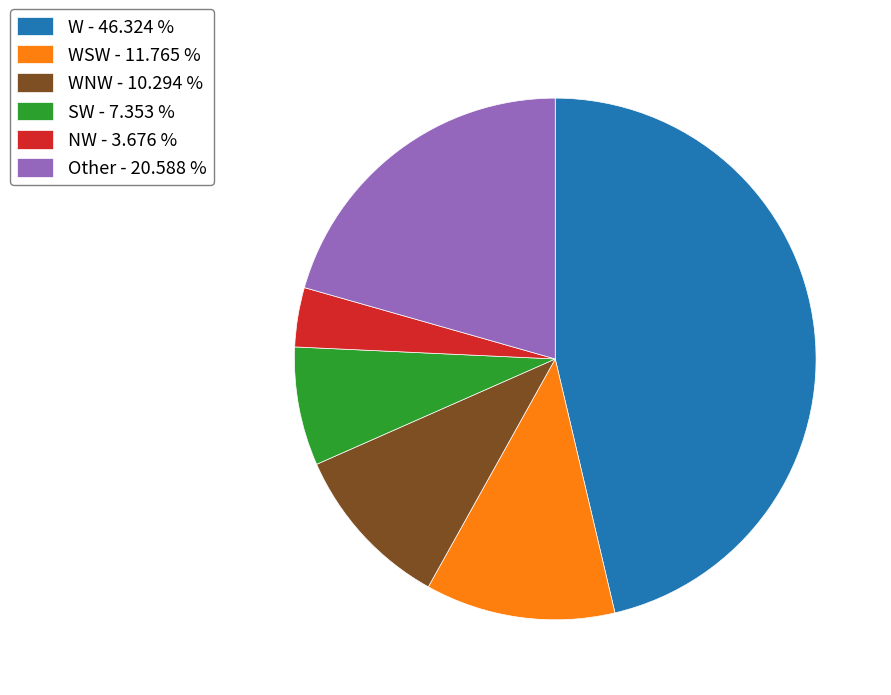

Which category has the smallest portion of the pie?

NW - 3.676 %